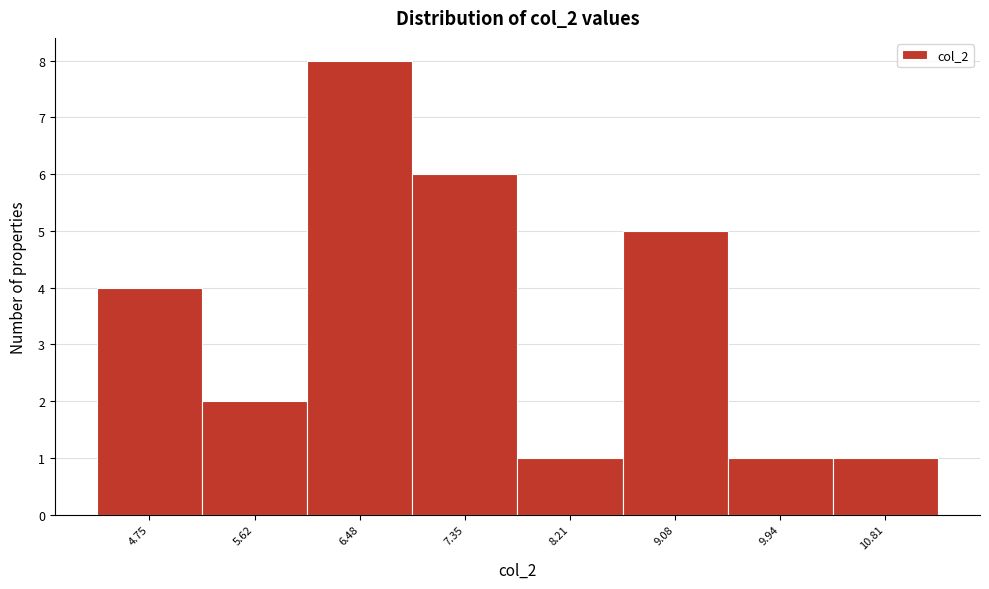

Reading left to right, transcribe all the data shown in this chart.

4	2	8	6	1	5	1	1